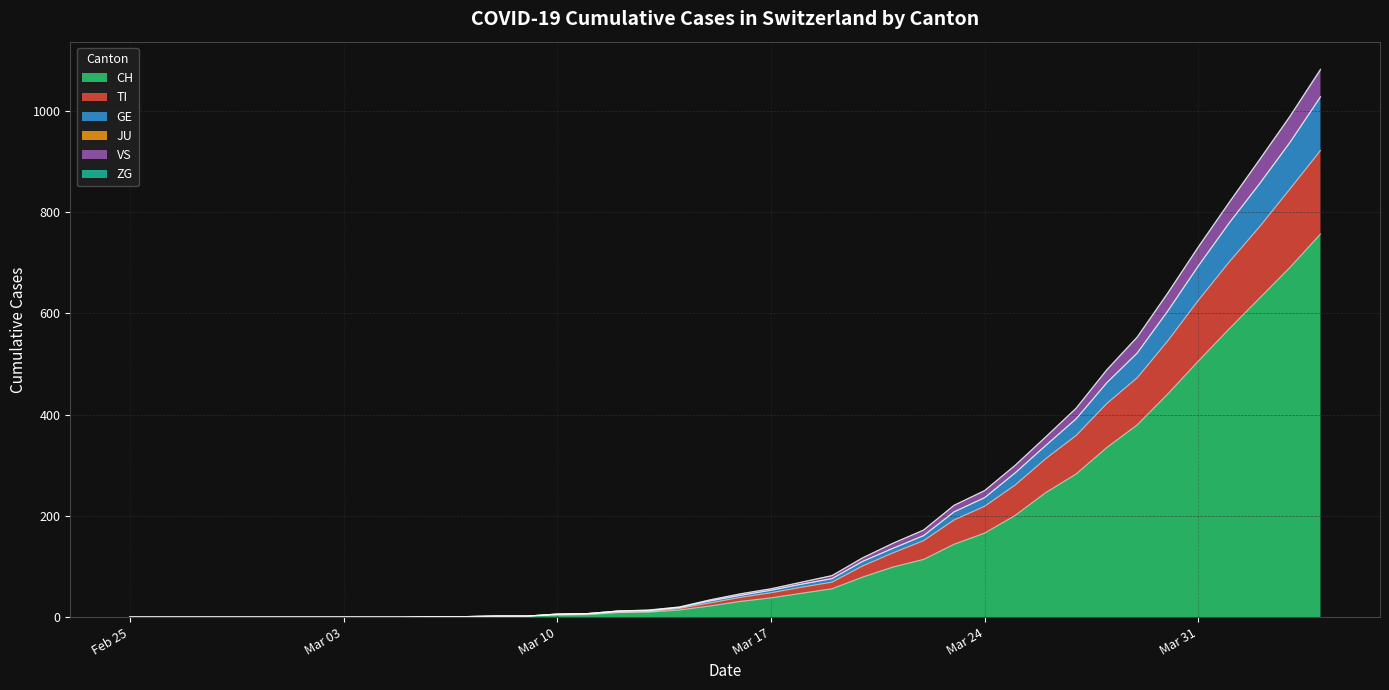

What is the maximum value for CH?

757